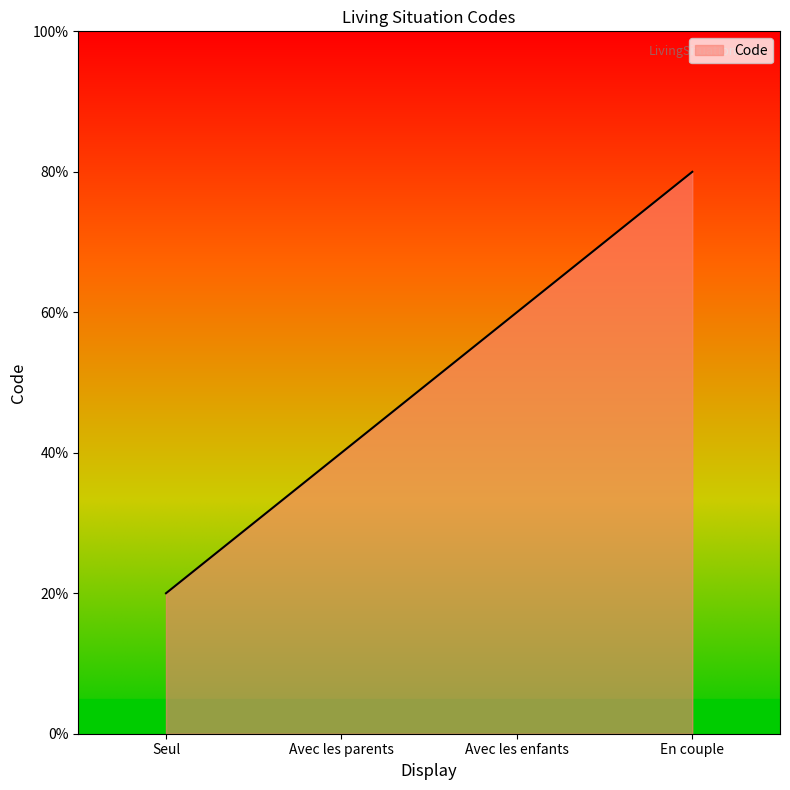

What is the greatest value displayed?

4